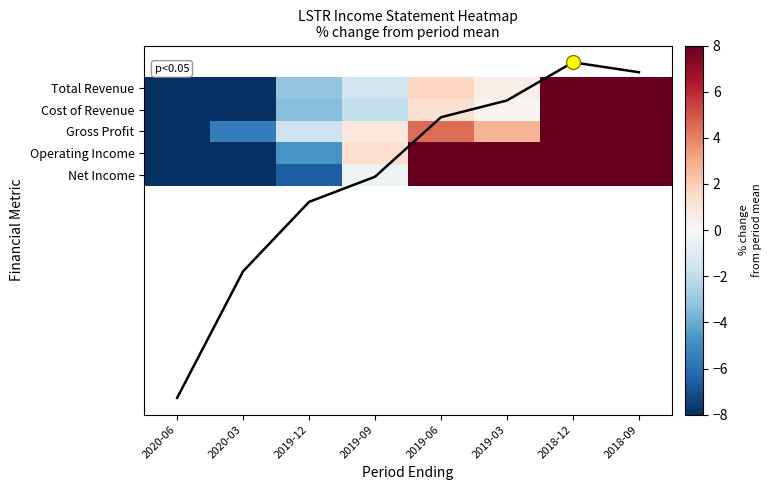

Rank the series at 2019-03 from highest to lowest value.

Net Income, Operating Income, Gross Profit, Total Revenue, Cost of Revenue